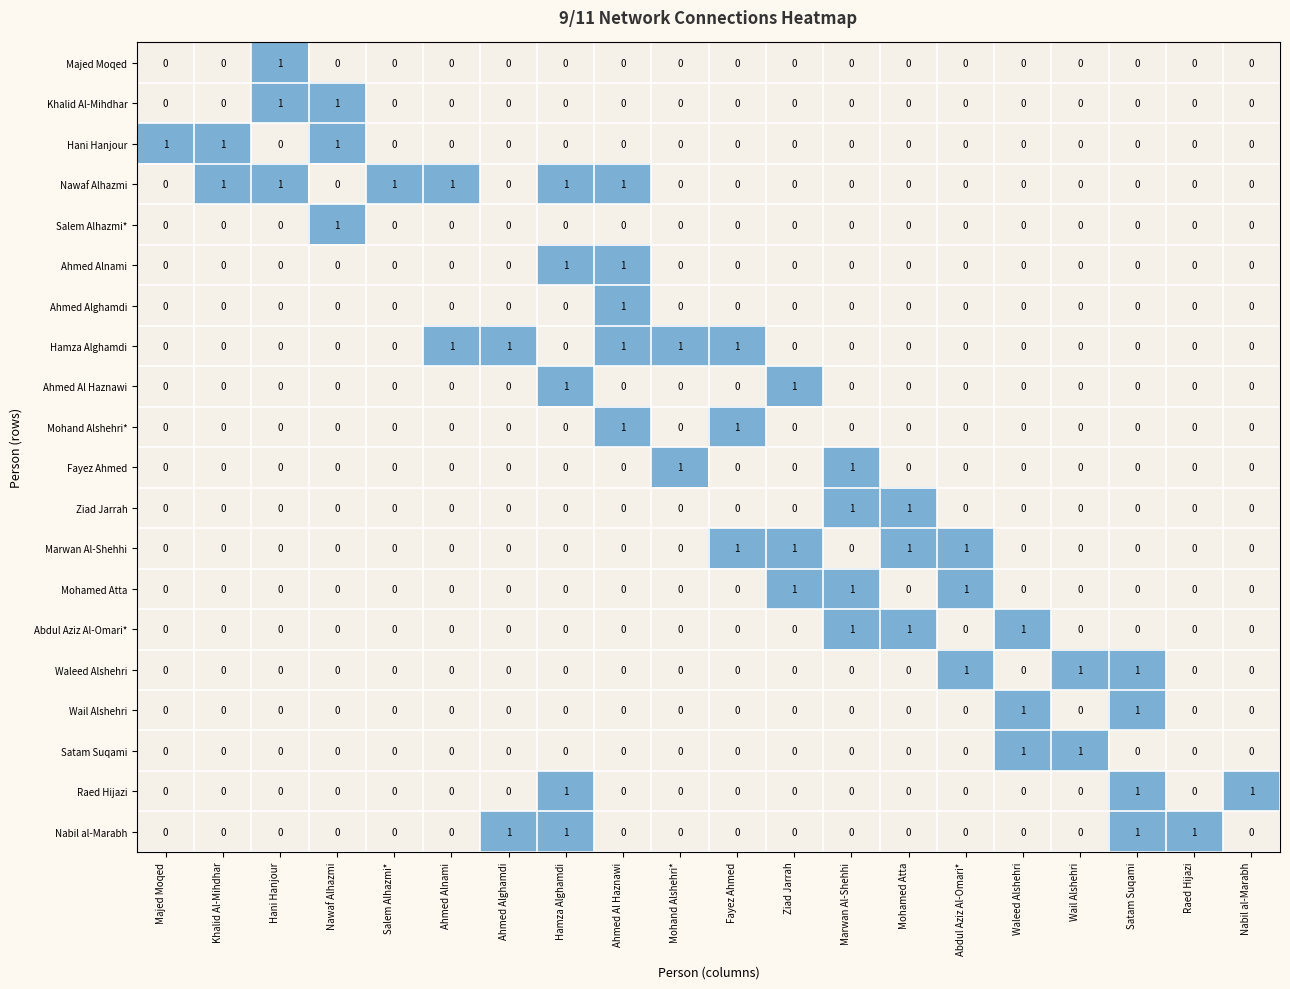

How many Ziad Jarrah values are between 0 and 1?

20